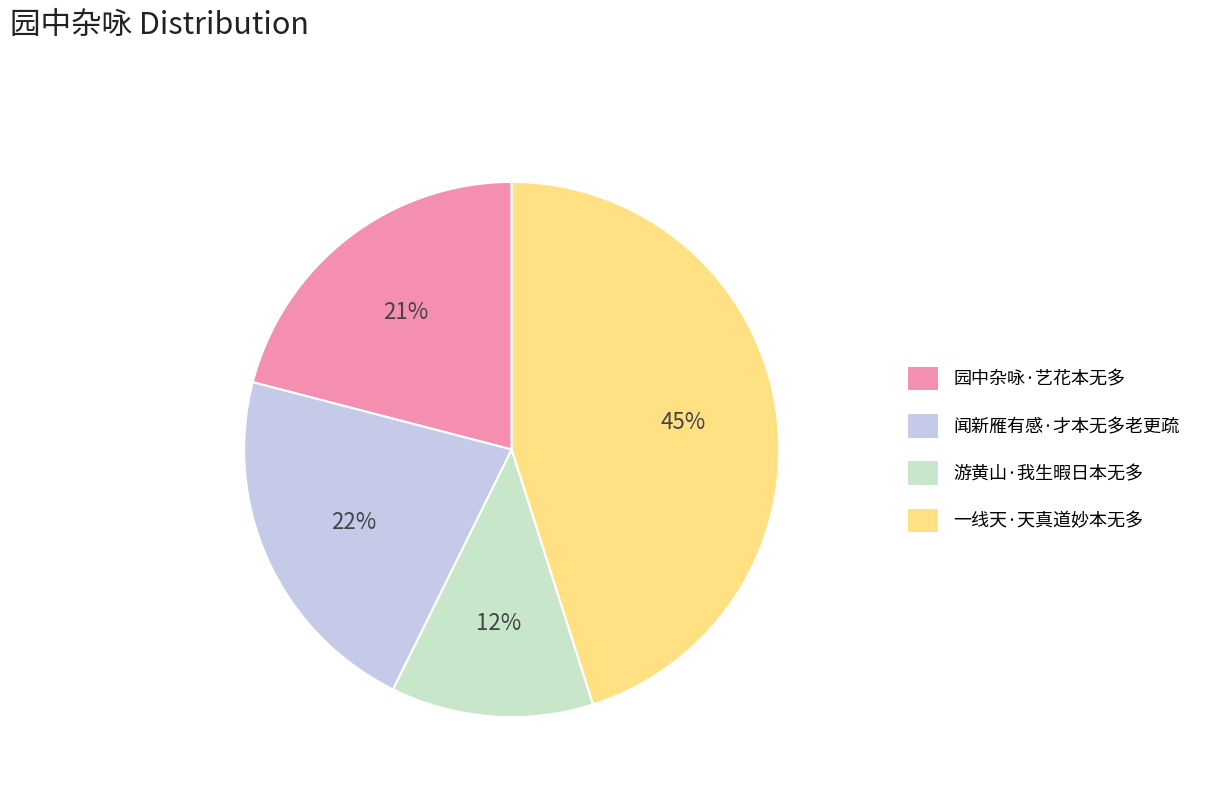

Approximately how many times larger is the value at 园中杂咏·艺花本无多 compared to 一线天·天真道妙本无多?

0.5